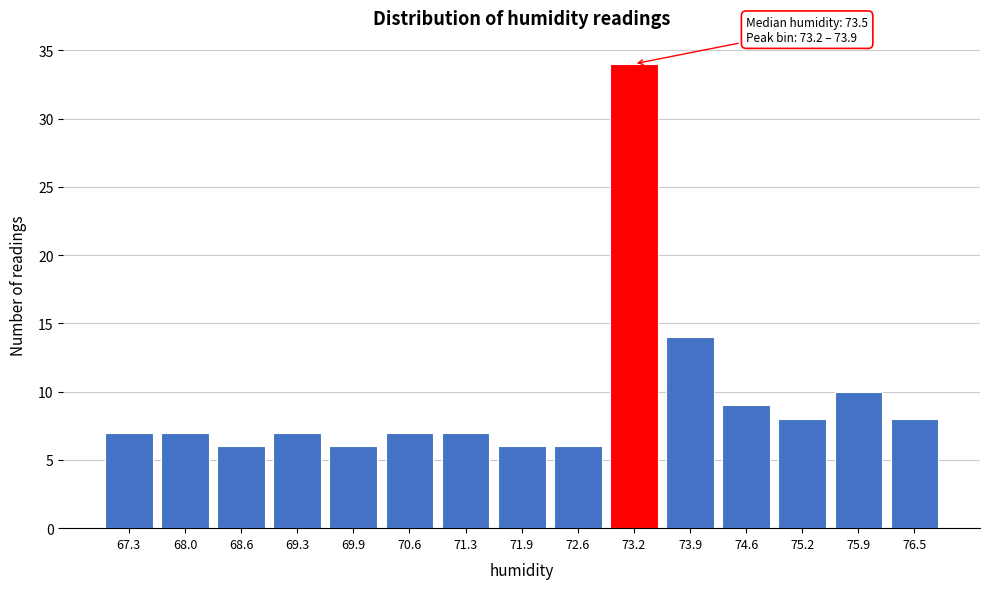

Reading left to right, extract all data points from this chart.

7	7	6	7	6	7	7	6	6	34	14	9	8	10	8